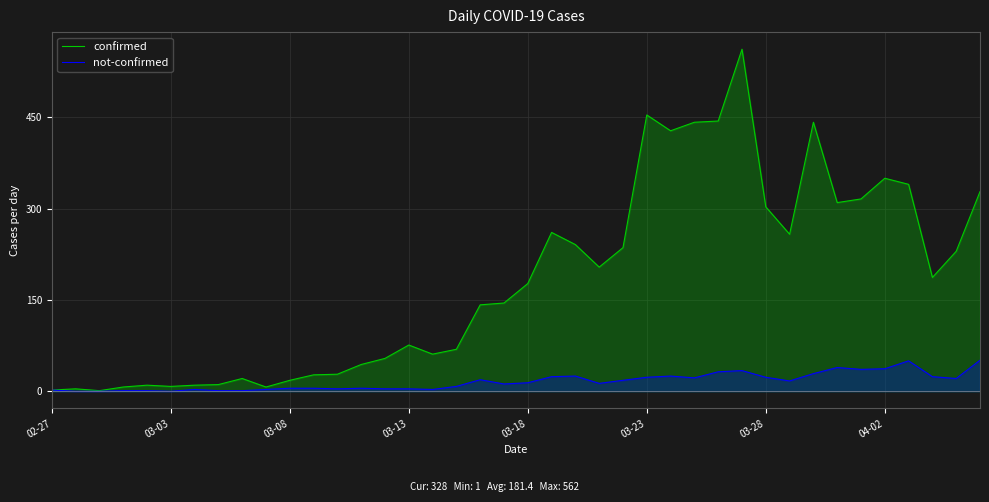

What is the difference between the maximum and second lowest values in the confirmed series?

560